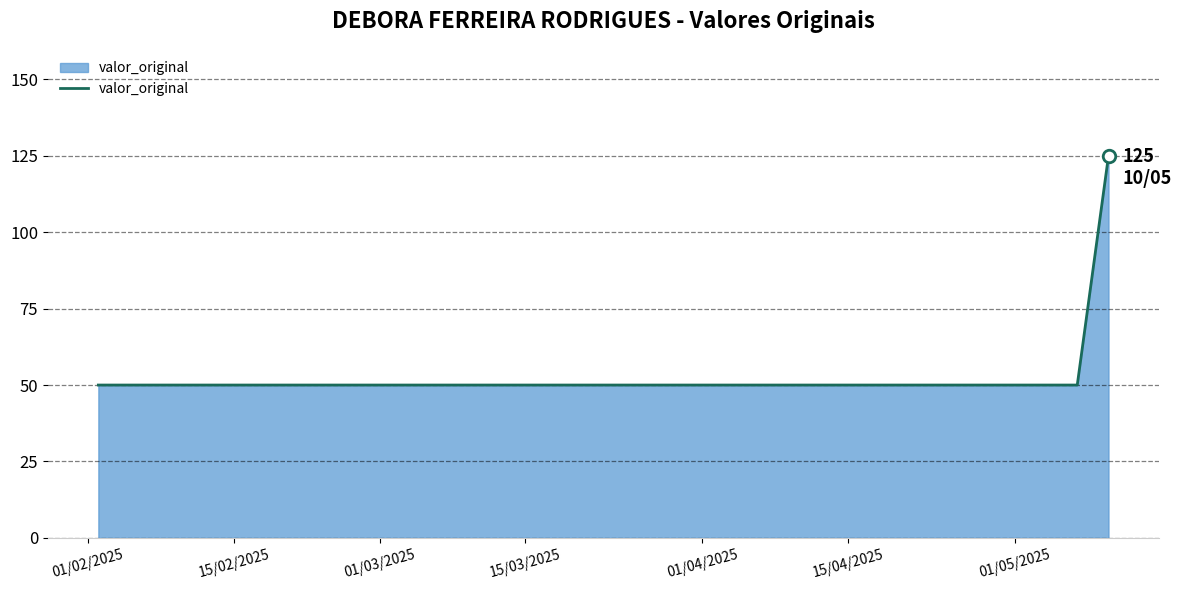

What is the maximum value shown in the chart?

125